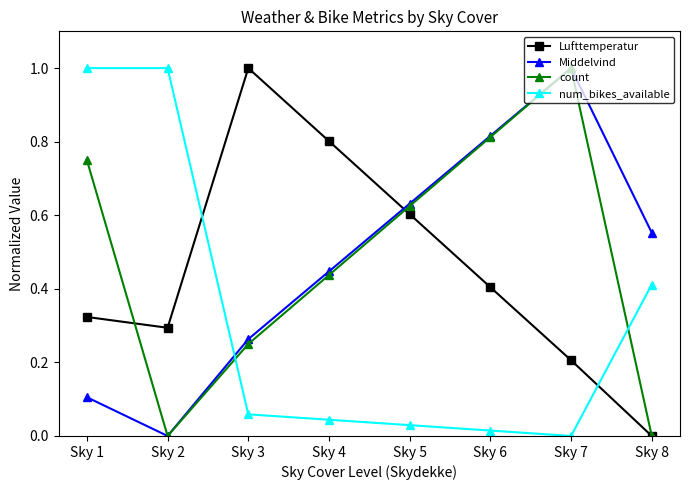

What is the value of the count point at the 7th from the left?

1.0